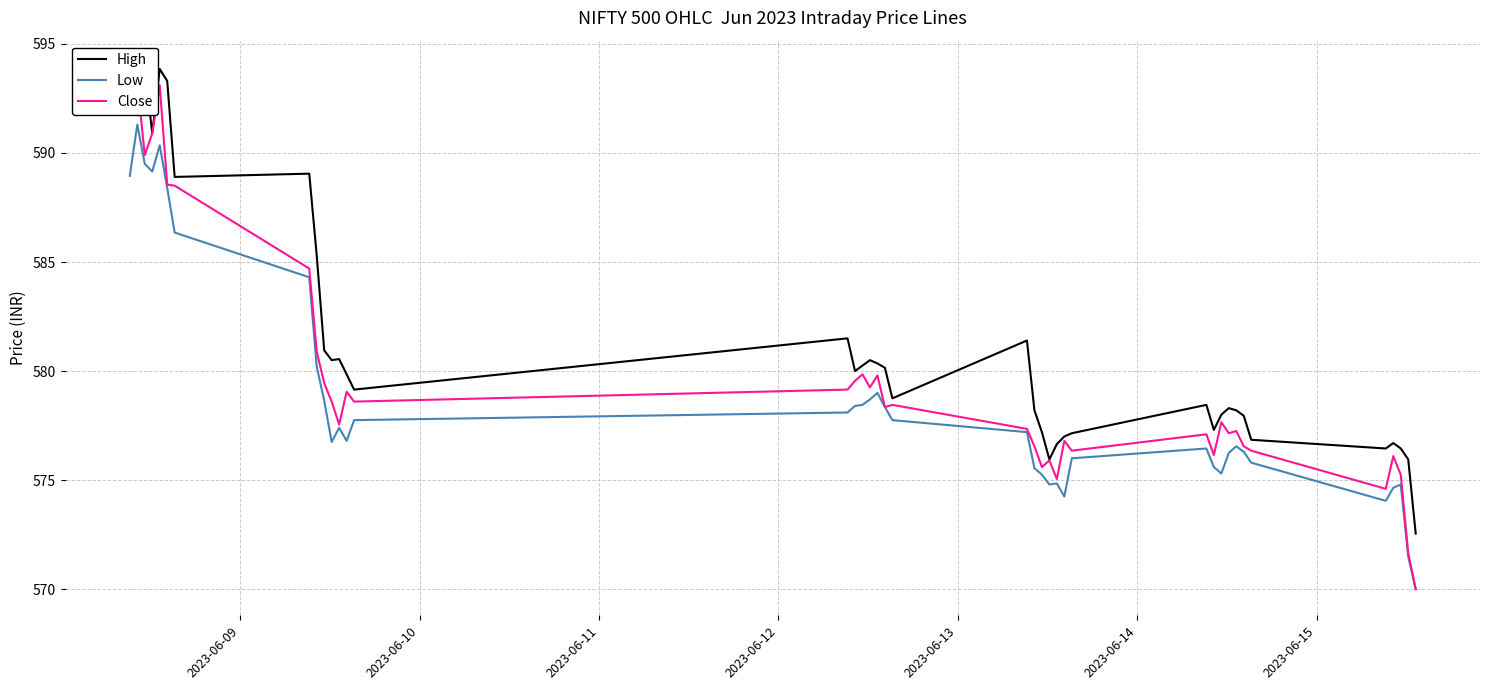

What is the highest value of the Low series?

591.3